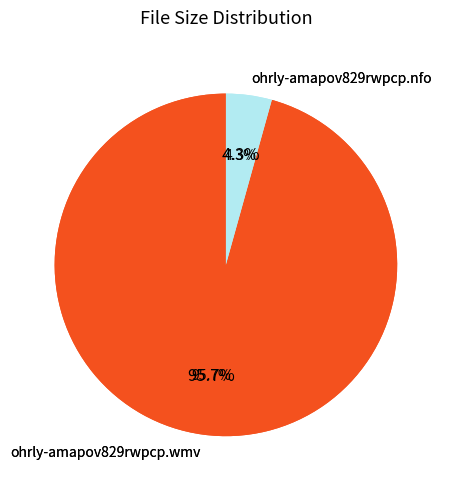

To the nearest percent, what is the average slice percentage?

50%